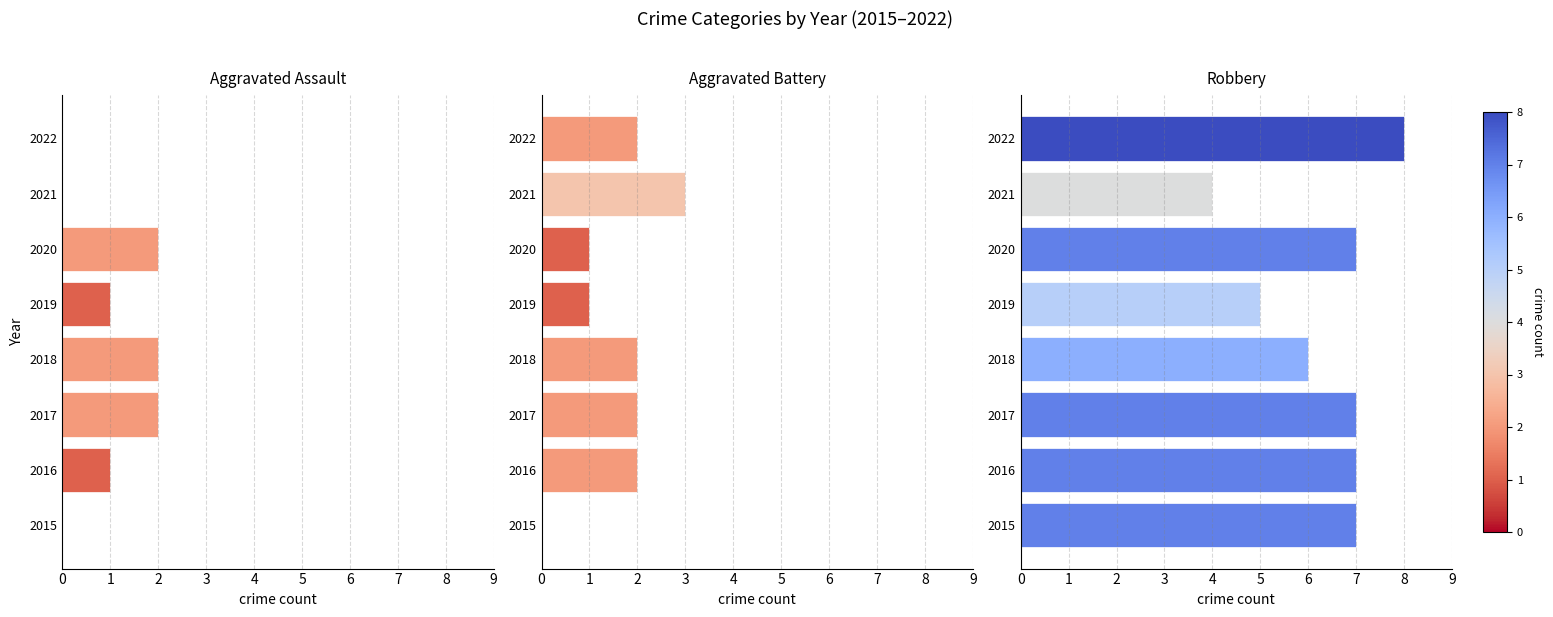

What is the sum of all Aggravated Assault values?

8